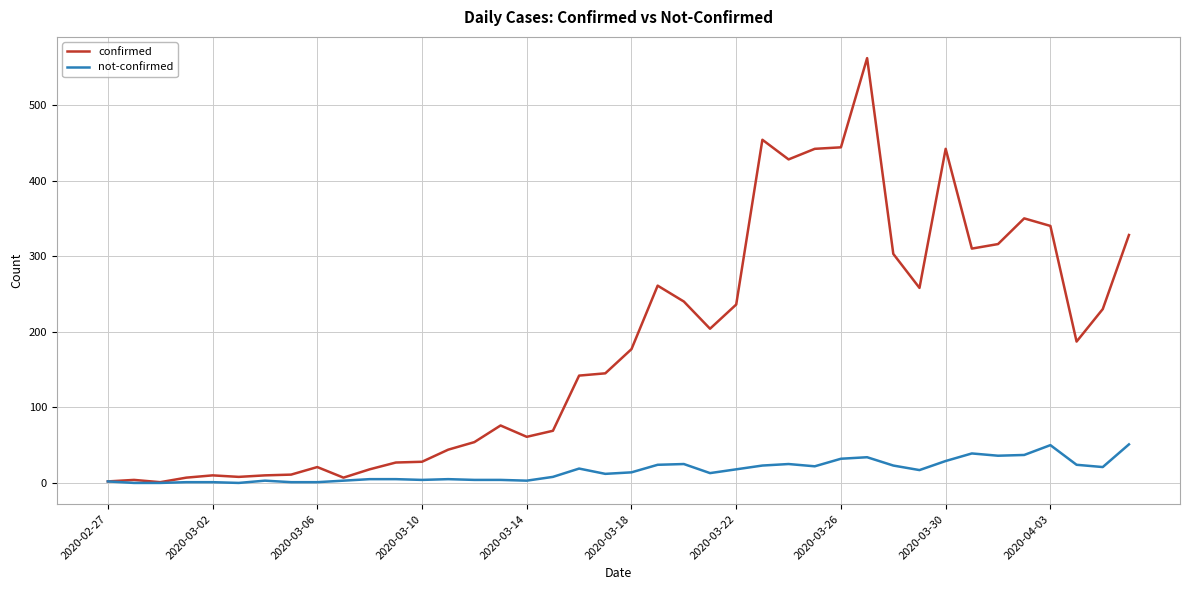

Which series has the largest total across all categories?

confirmed